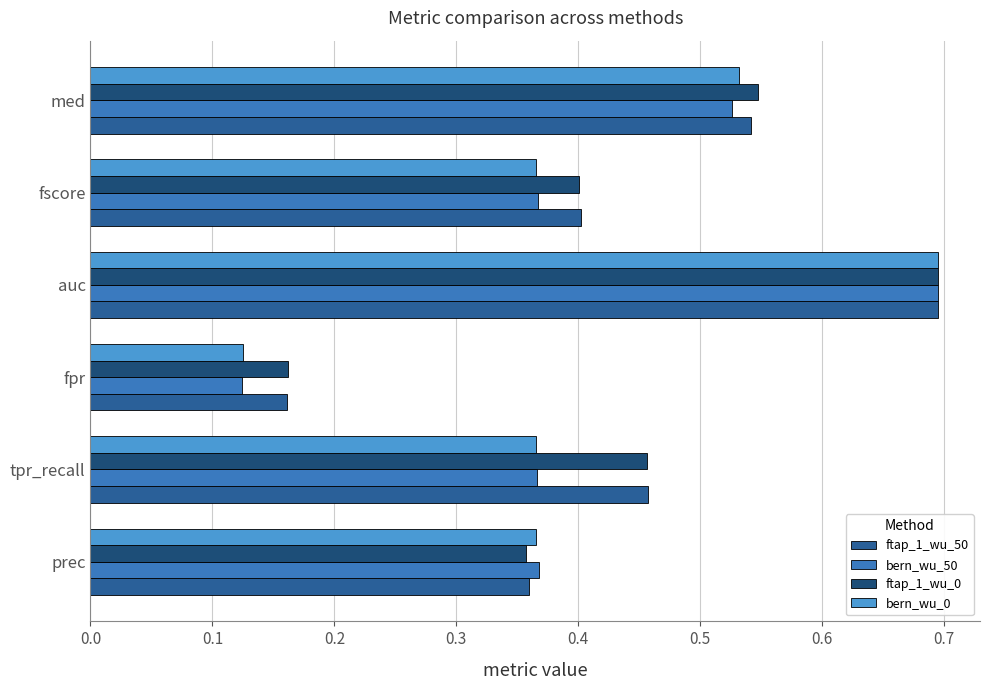

At how many categories does at least one series exceed 0?

6